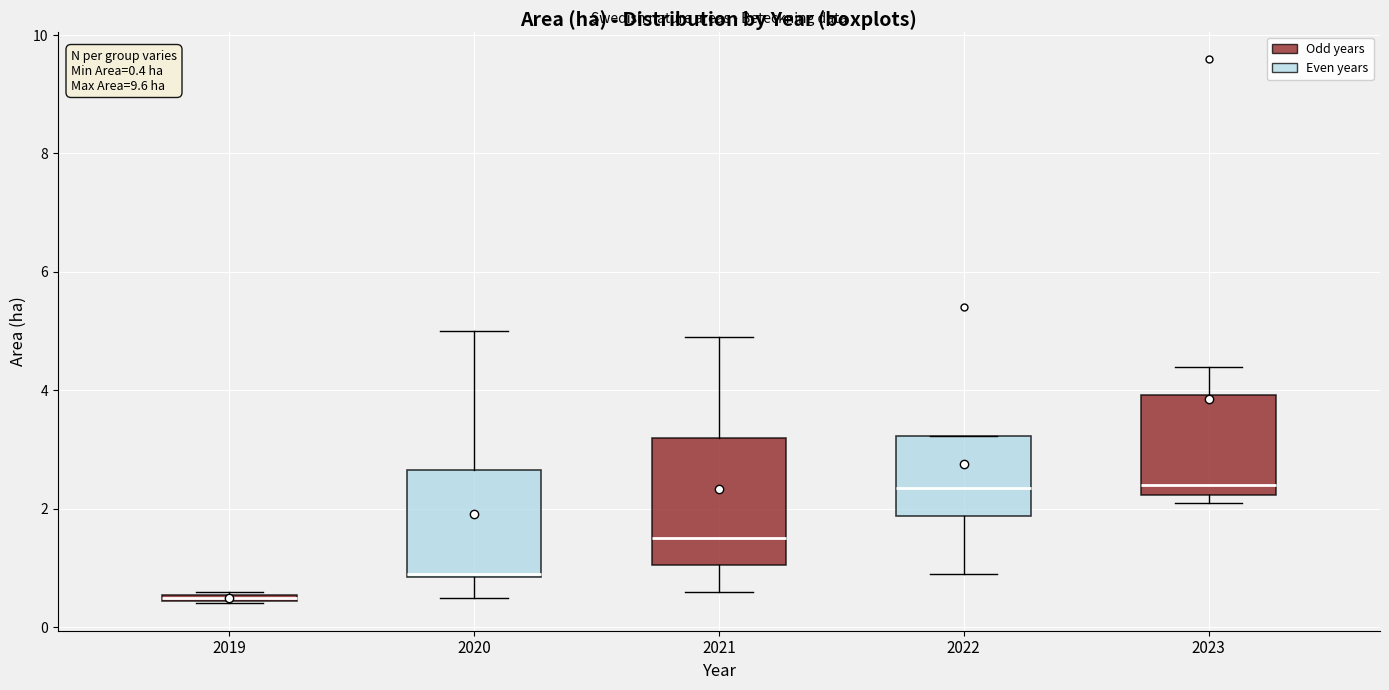

Comparing the boxes themselves (not the whiskers), which one is the tallest?

2021